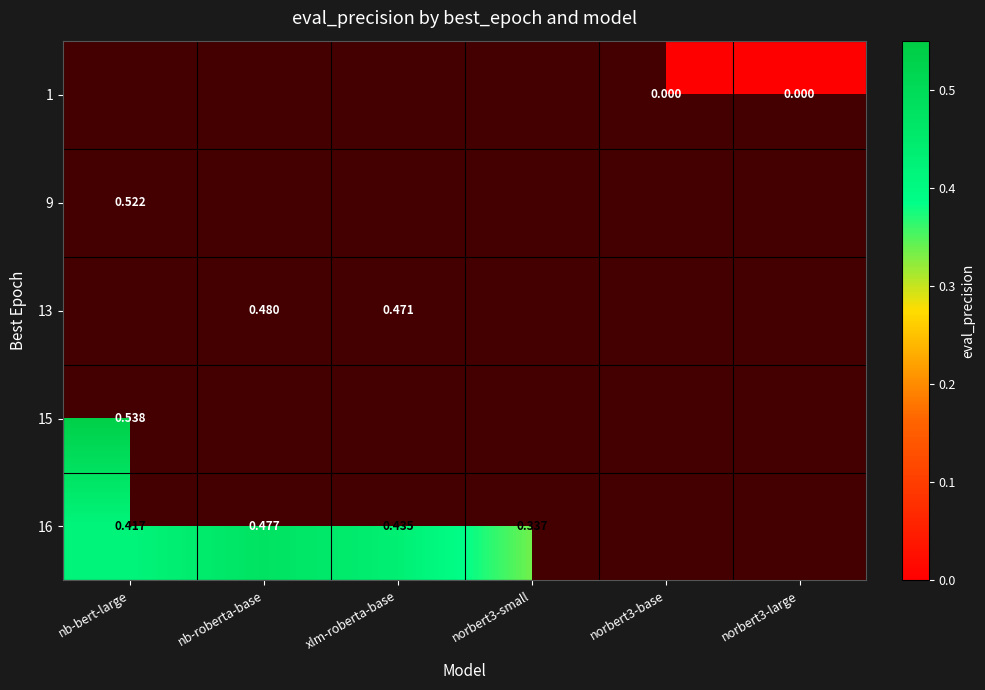

How many categories are shown in the chart?

6